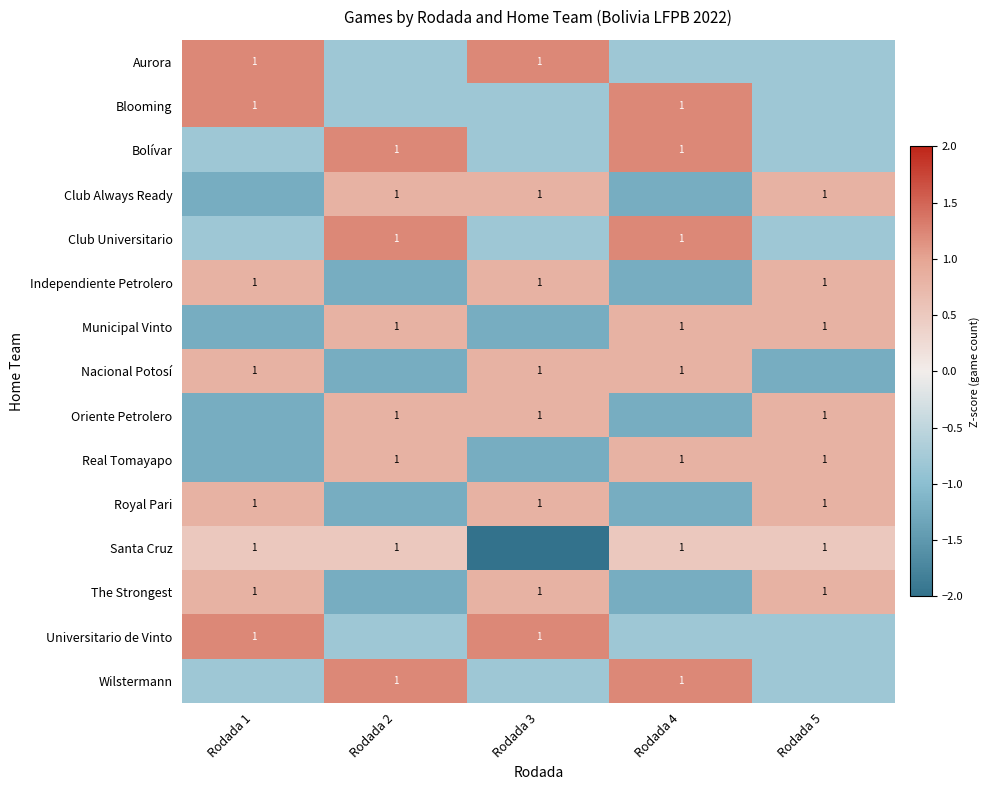

What is the spread (max minus min) of values at Rodada 1?

2.4